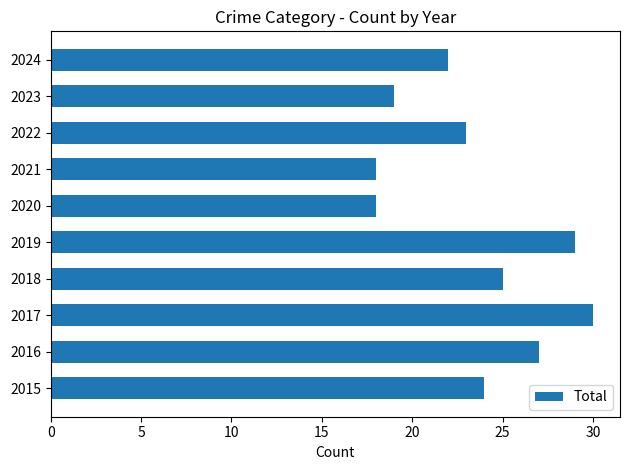

What is the sum of all values?

235